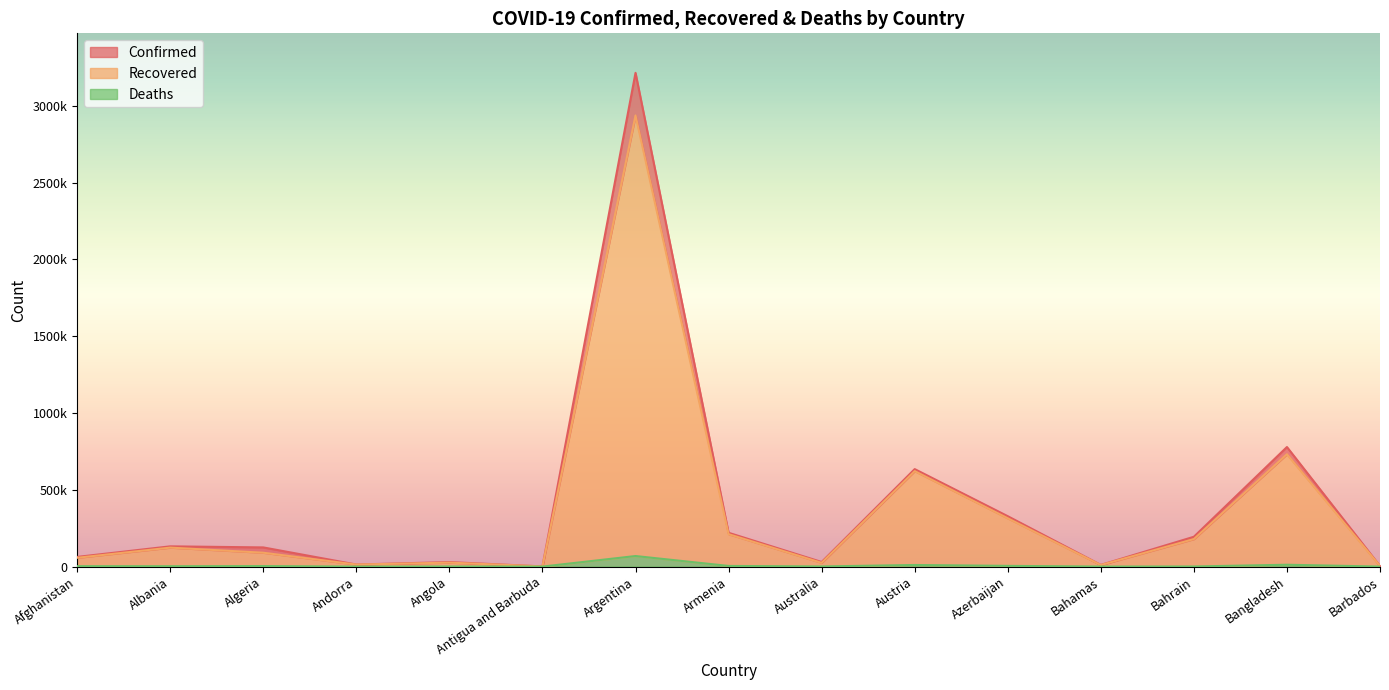

What is the average value of the Confirmed series?

385379